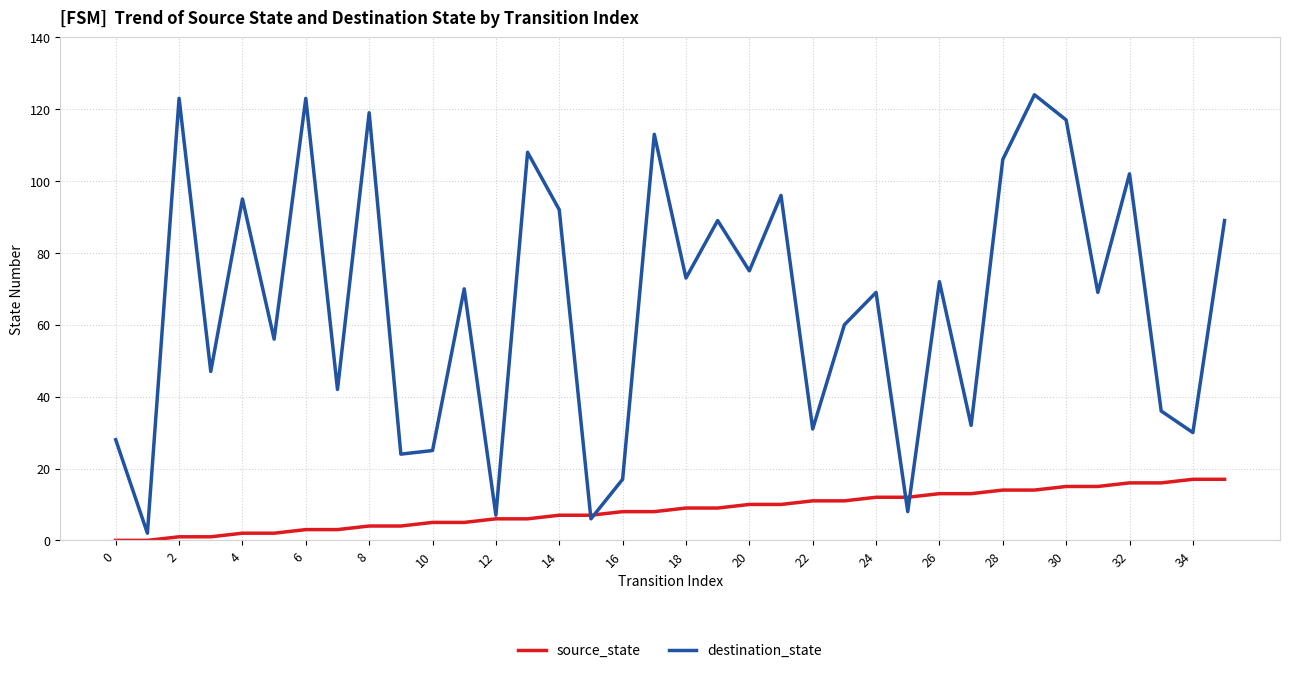

Rank the series by their maximum value, from highest to lowest.

destination_state, source_state